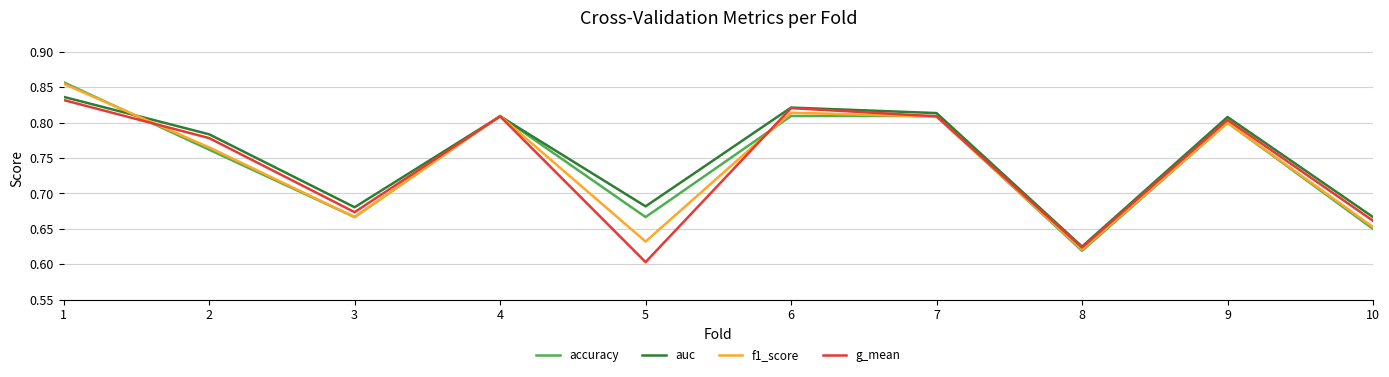

The value of g_mean at 1 is 1.3. True or false?

False